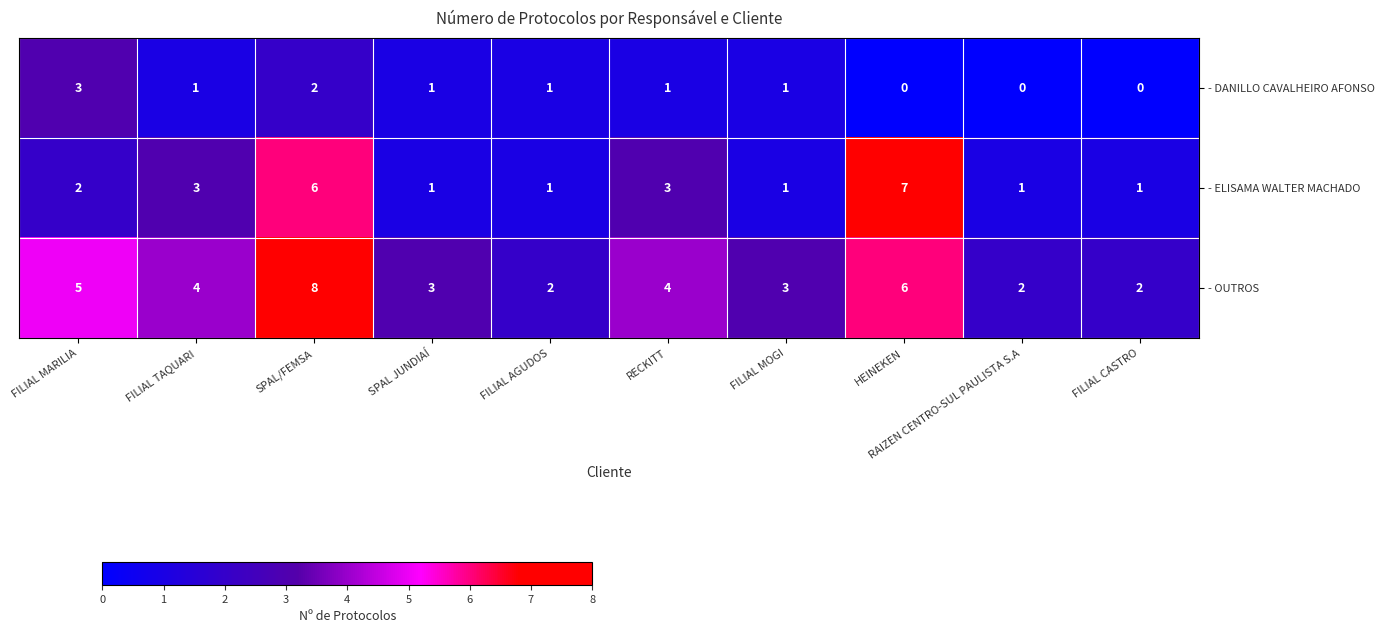

At which category does the chart reach its peak across all series?

SPAL/FEMSA